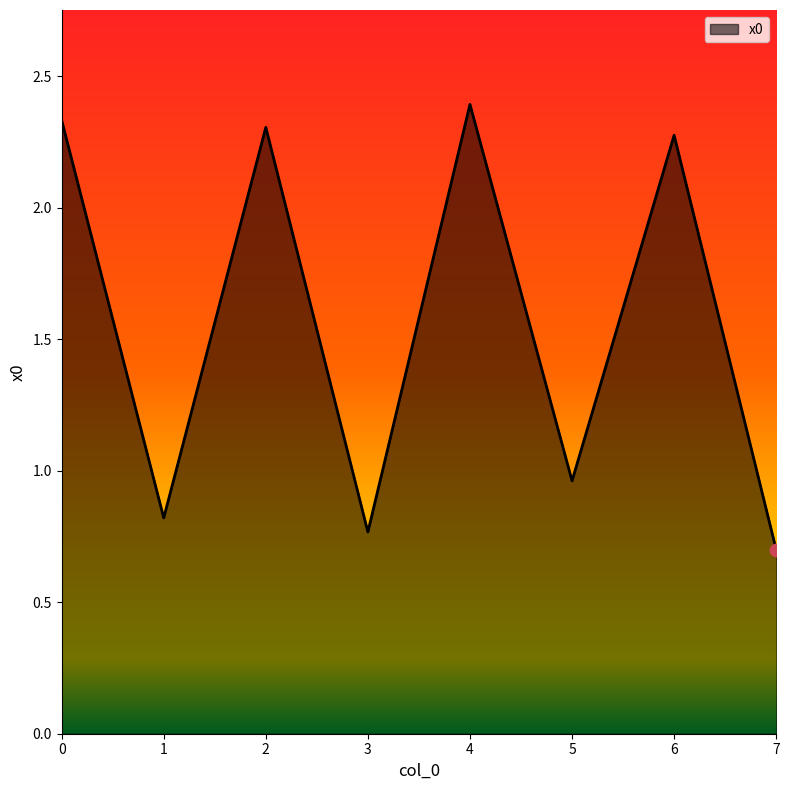

What is the ratio of the value at 1 to the value at 6?

0.4